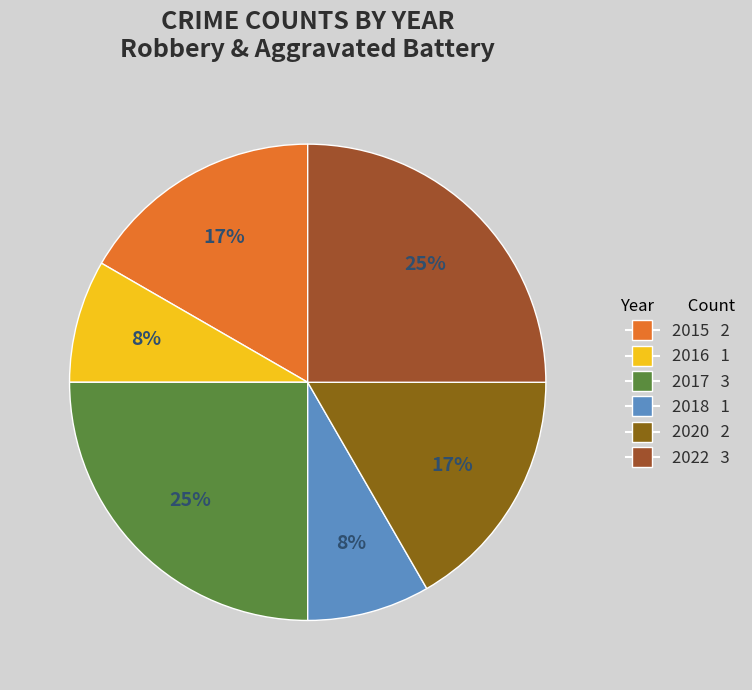

True or false: 2018 accounts for 8% of the total.

True